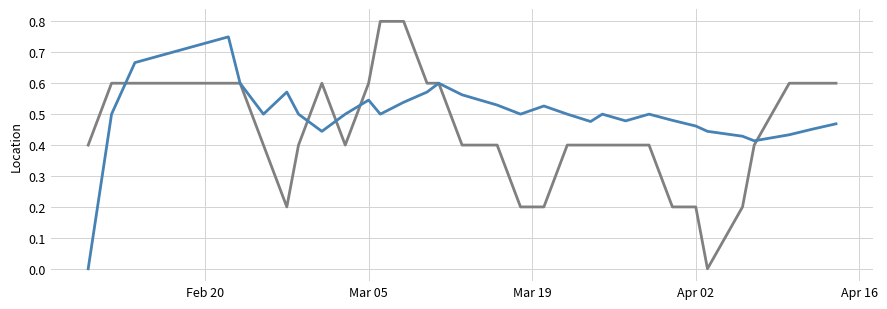

How many distinct data groups are displayed?

2